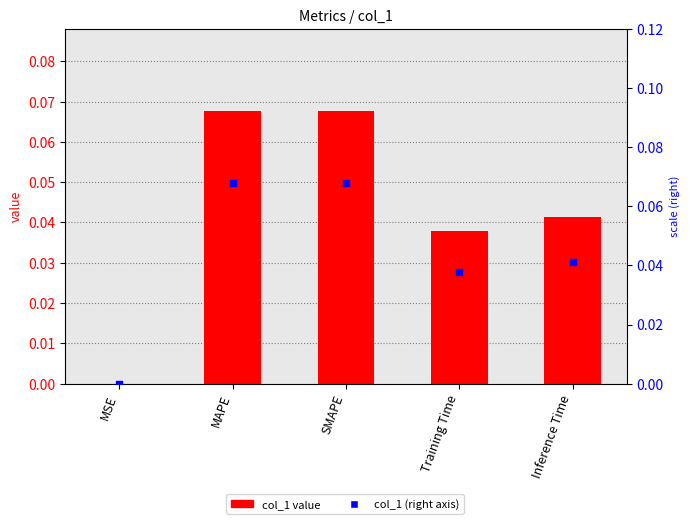

Which series has the largest Y range (max minus min)?

col_1